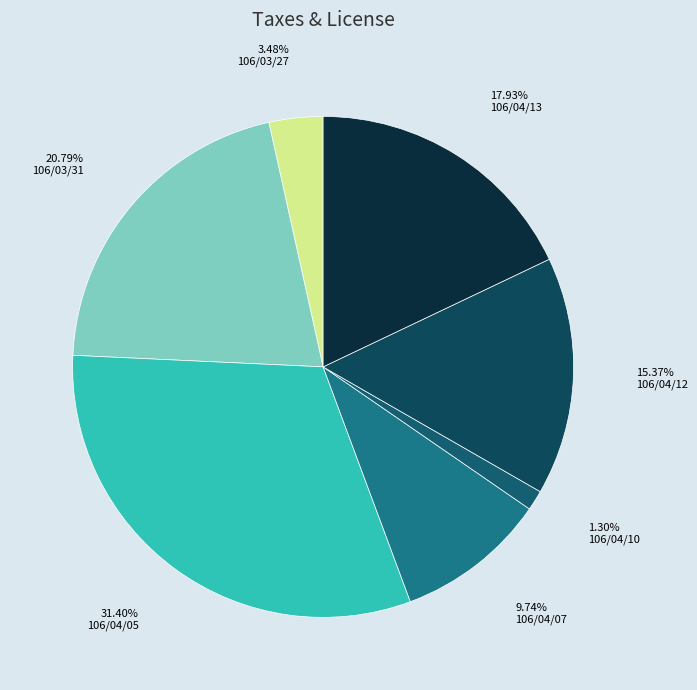

Is 106/04/13 the majority of the pie?

No